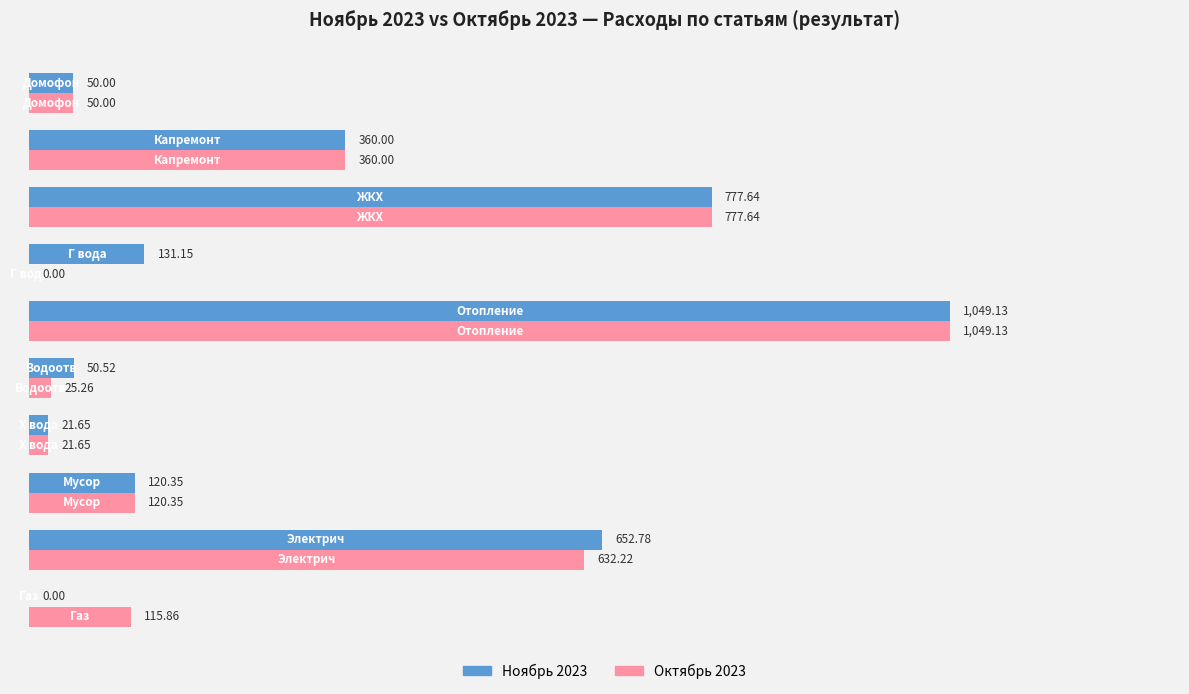

What is the sum of all Ноябрь 2023 values?

3213.2